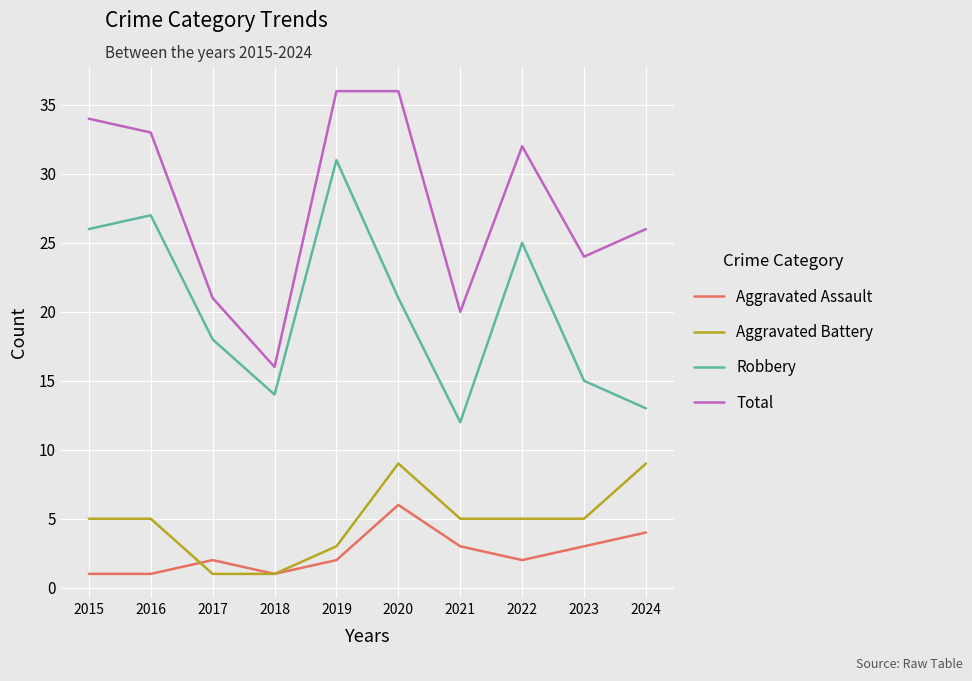

Rank the series by their maximum value, from highest to lowest.

Total, Robbery, Aggravated Battery, Aggravated Assault